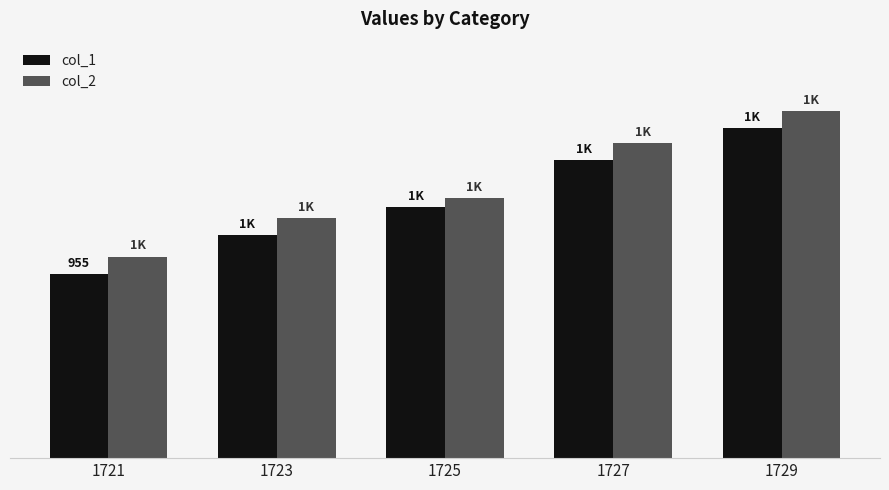

Are the bars grouped side by side (vs. stacked)?

Yes